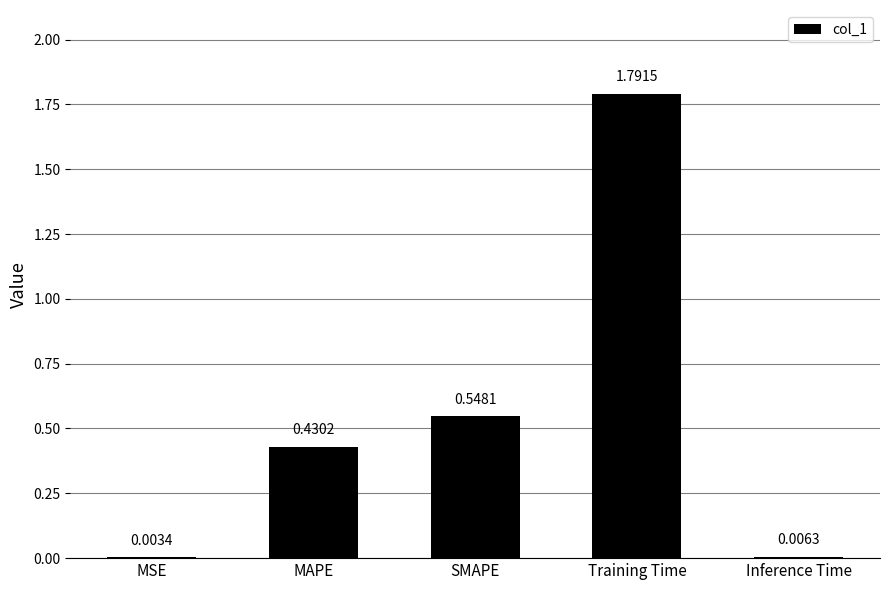

Between Training Time and MAPE, which is larger?

Training Time